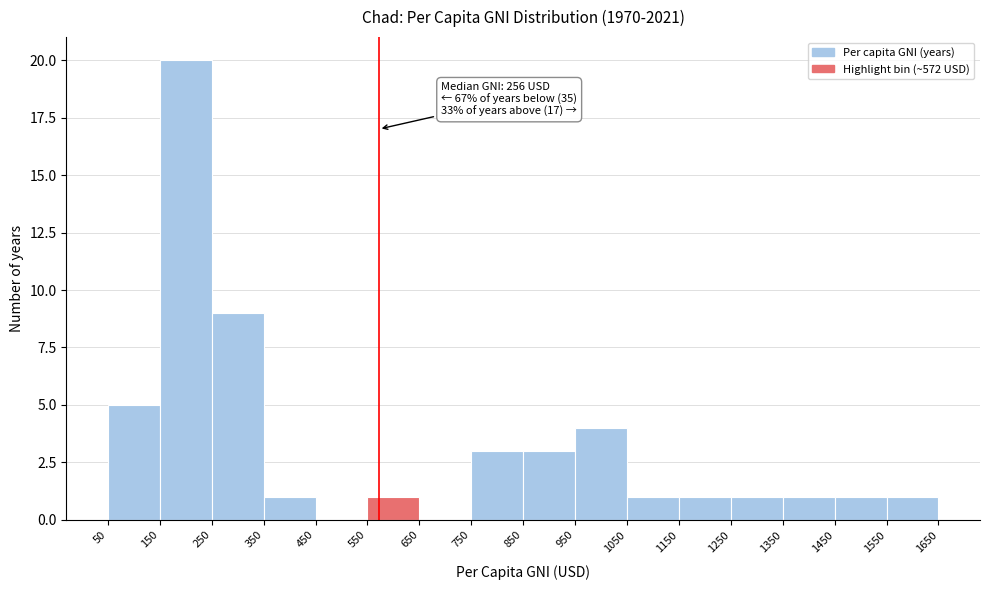

Over which range of the x-axis is the bar tallest?

150 to 250